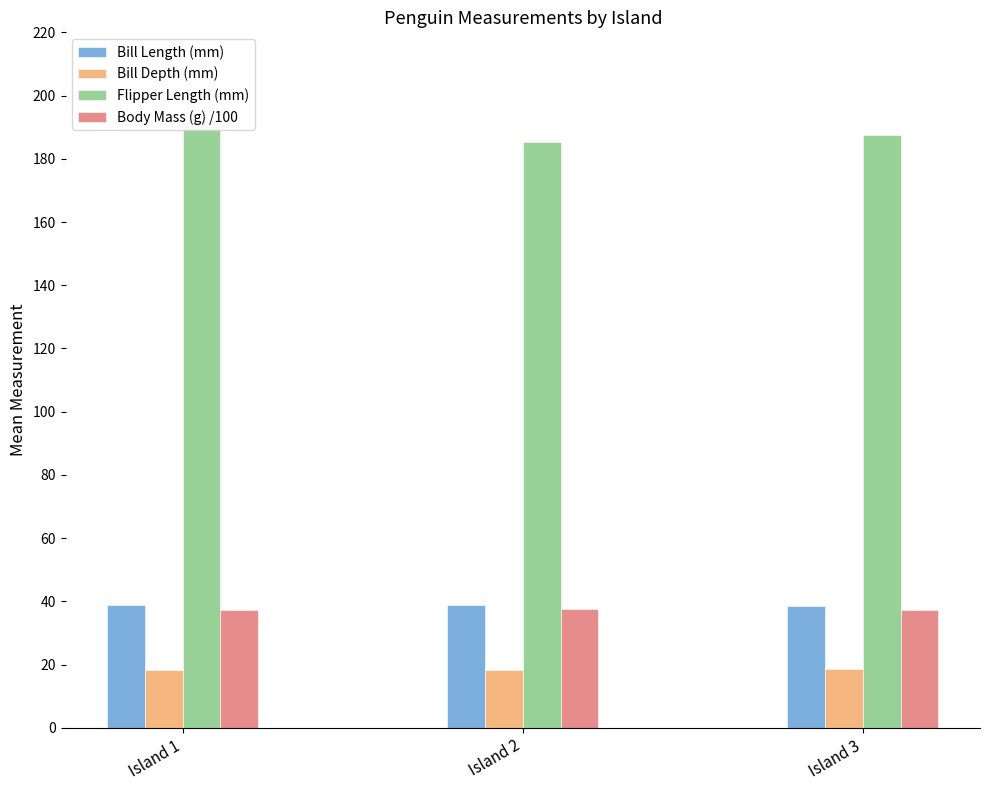

Reading right to left, what are all the values shown in this chart?

Bill Length (mm): 38.7	38.9	39.0
Bill Depth (mm): 18.6	18.3	18.2
Flipper Length (mm): 187.6	185.2	192.0
Body Mass (g) /100: 37.4	37.5	37.4